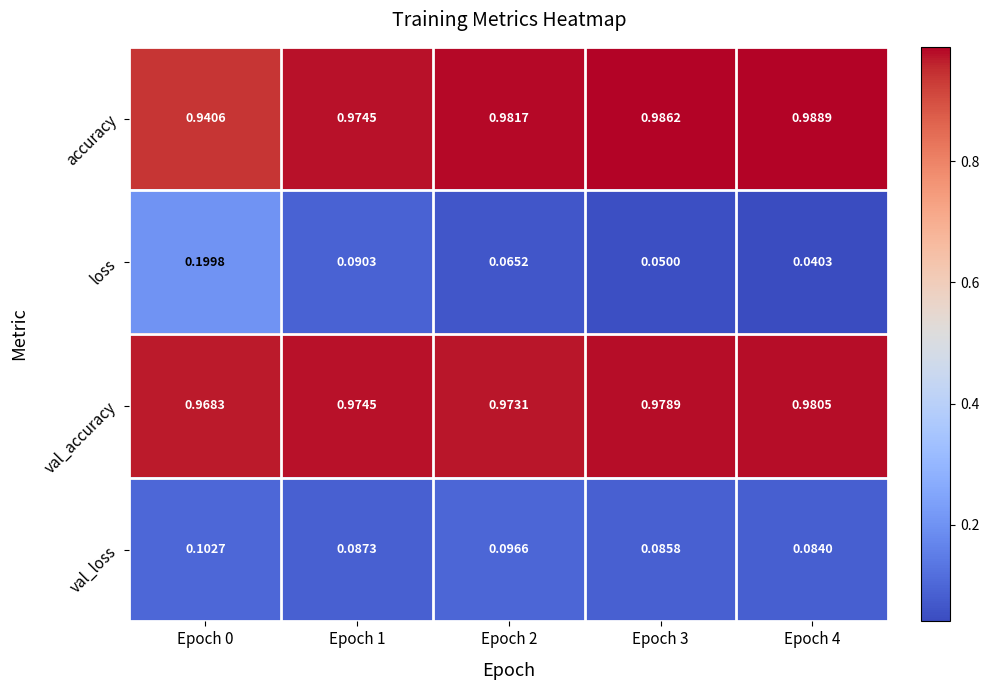

Which series has the largest total across all categories?

val_accuracy